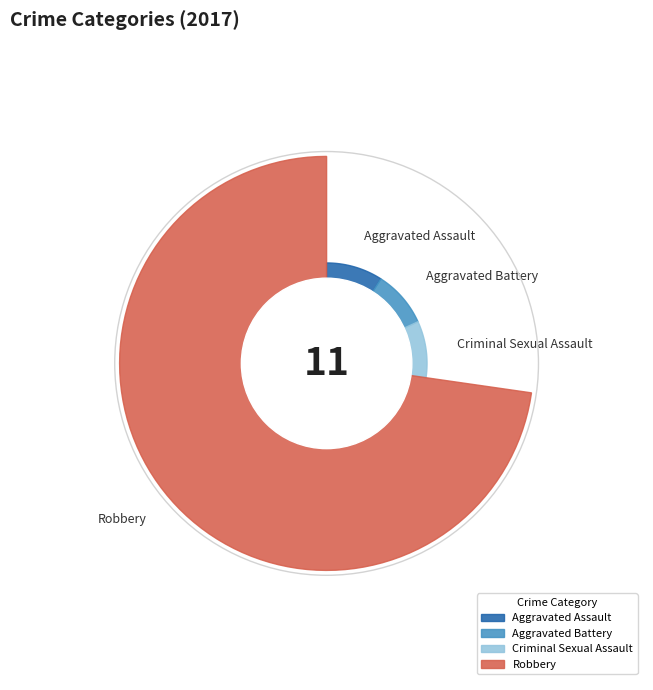

To the nearest percent, what percentage of the pie is Aggravated Battery?

9%